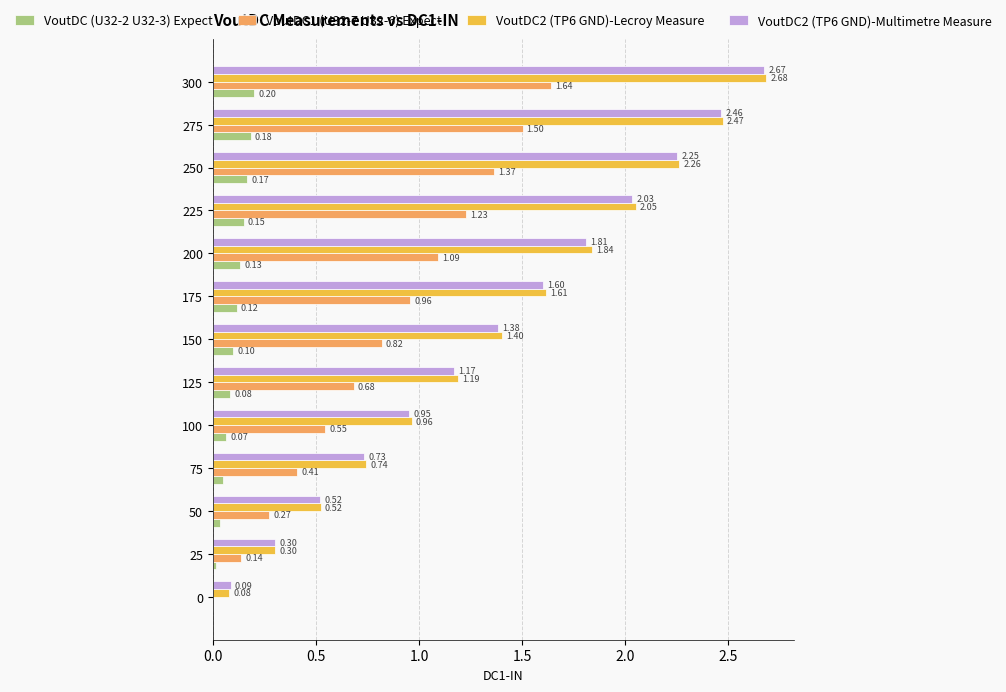

What are all the series names shown in the legend?

VoutDC (U32-2 U32-3) Expect, VoutDC1 (U32-7 U32-6) Expect, VoutDC2 (TP6 GND)-Lecroy Measure, VoutDC2 (TP6 GND)-Multimetre Measure